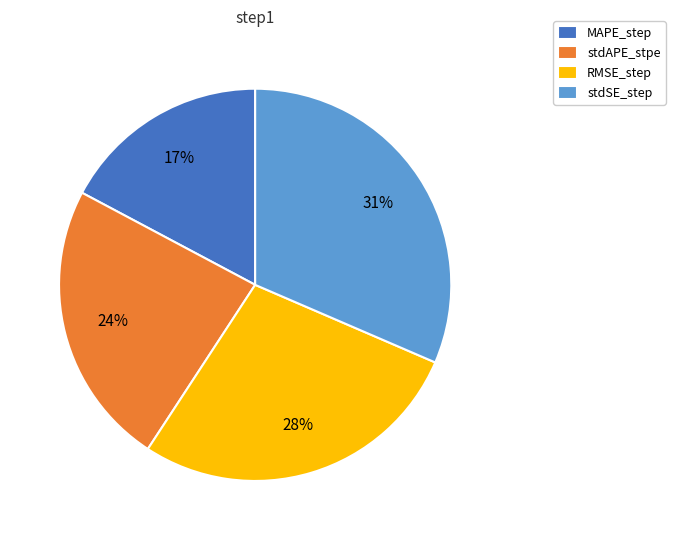

To the nearest percent, what is the average slice percentage?

25%